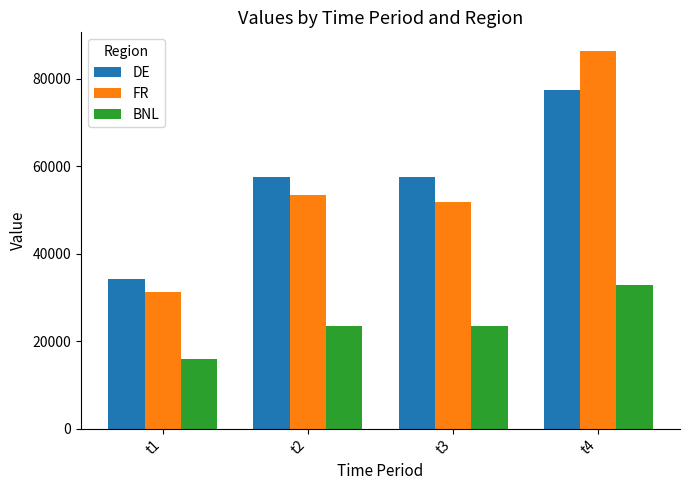

Rank the categories by FR value from lowest to highest.

t1, t3, t2, t4